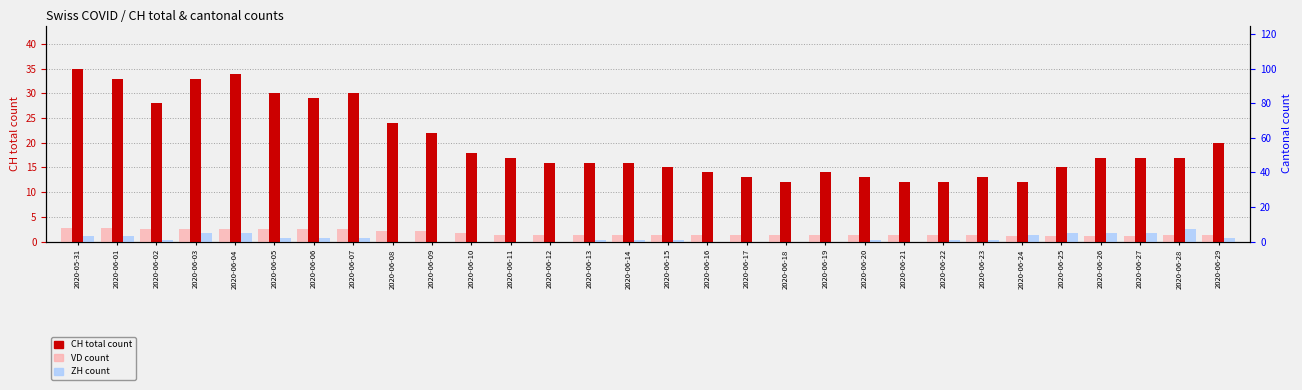

At which label does VD reach its minimum?

2020-06-24